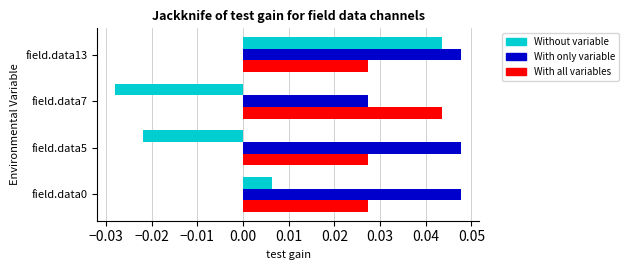

How many negative values does the Without variable series have?

2